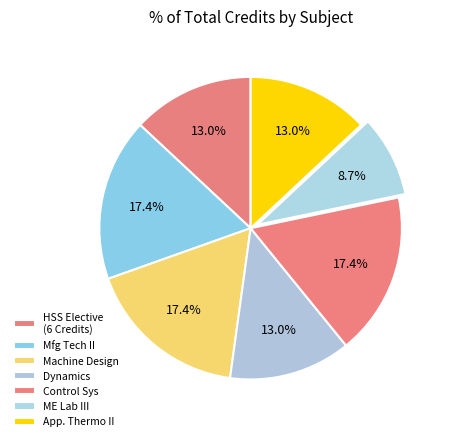

What is the largest slice in the pie chart?

Manufacturing Technology - II